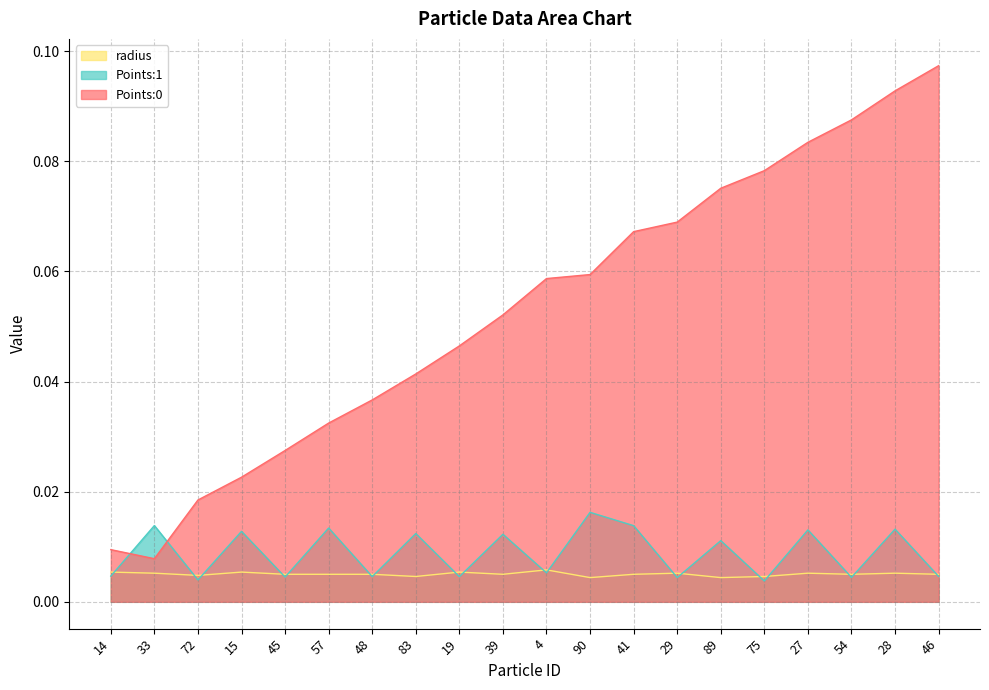

True or false: radius has a value of 0.0 at 72.

True